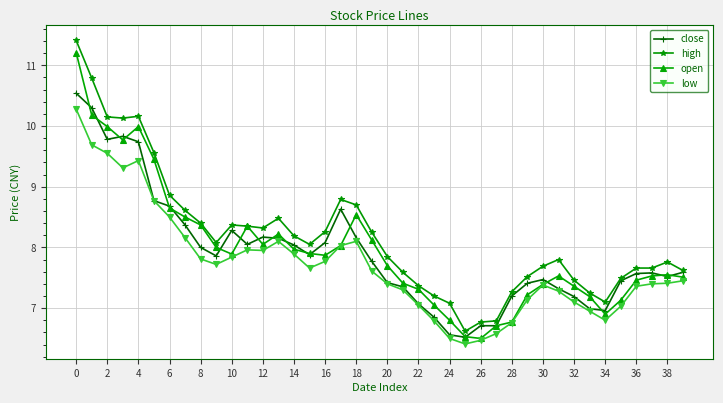

What is the lowest value of the open series?

6.5